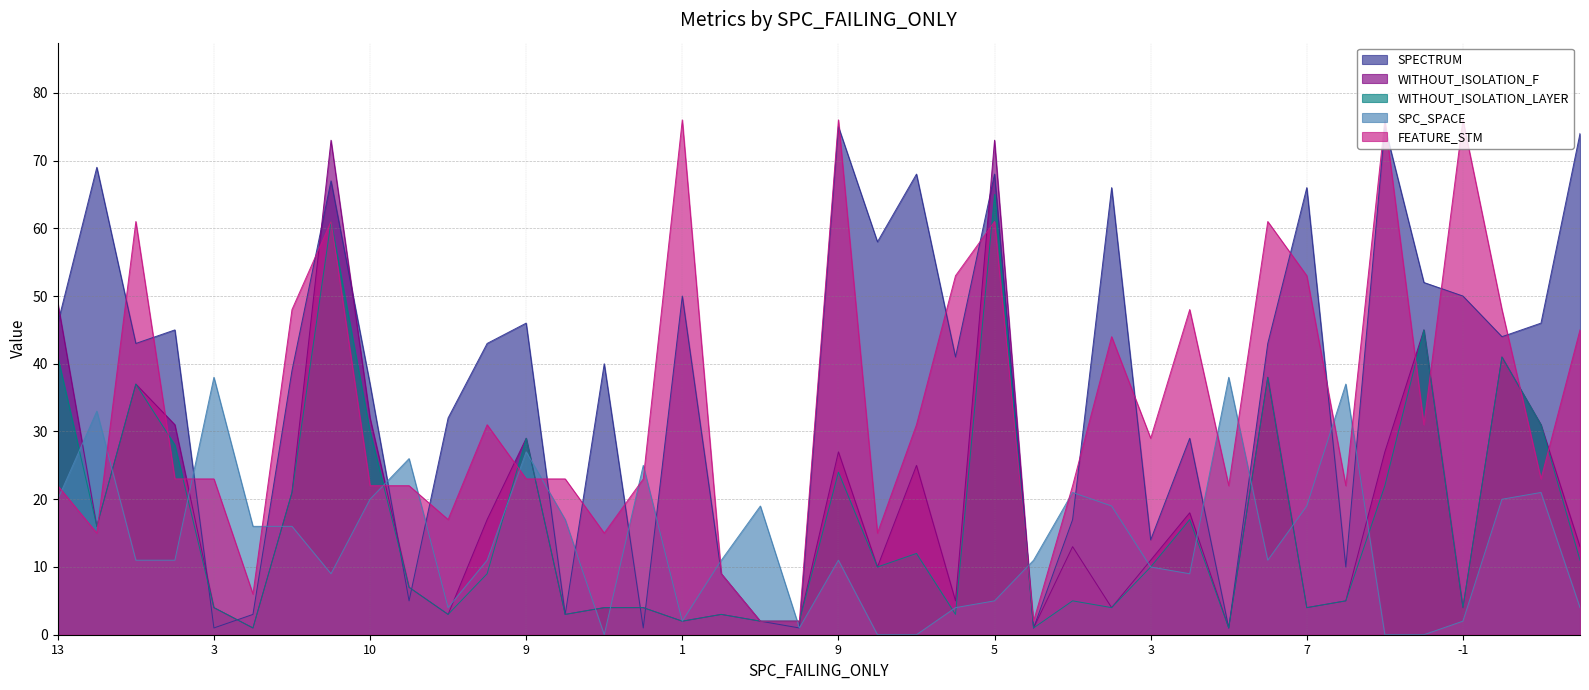

After their last crossing, which series has the higher values: SPC_SPACE or WITHOUT_ISOLATION_LAYER?

WITHOUT_ISOLATION_LAYER